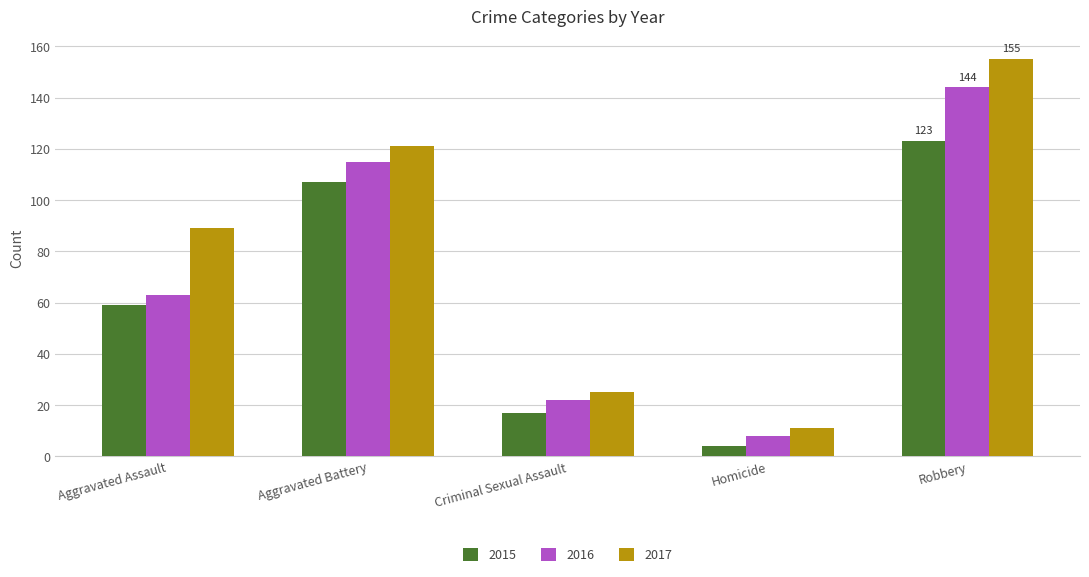

Which category has the highest value across all series?

Robbery